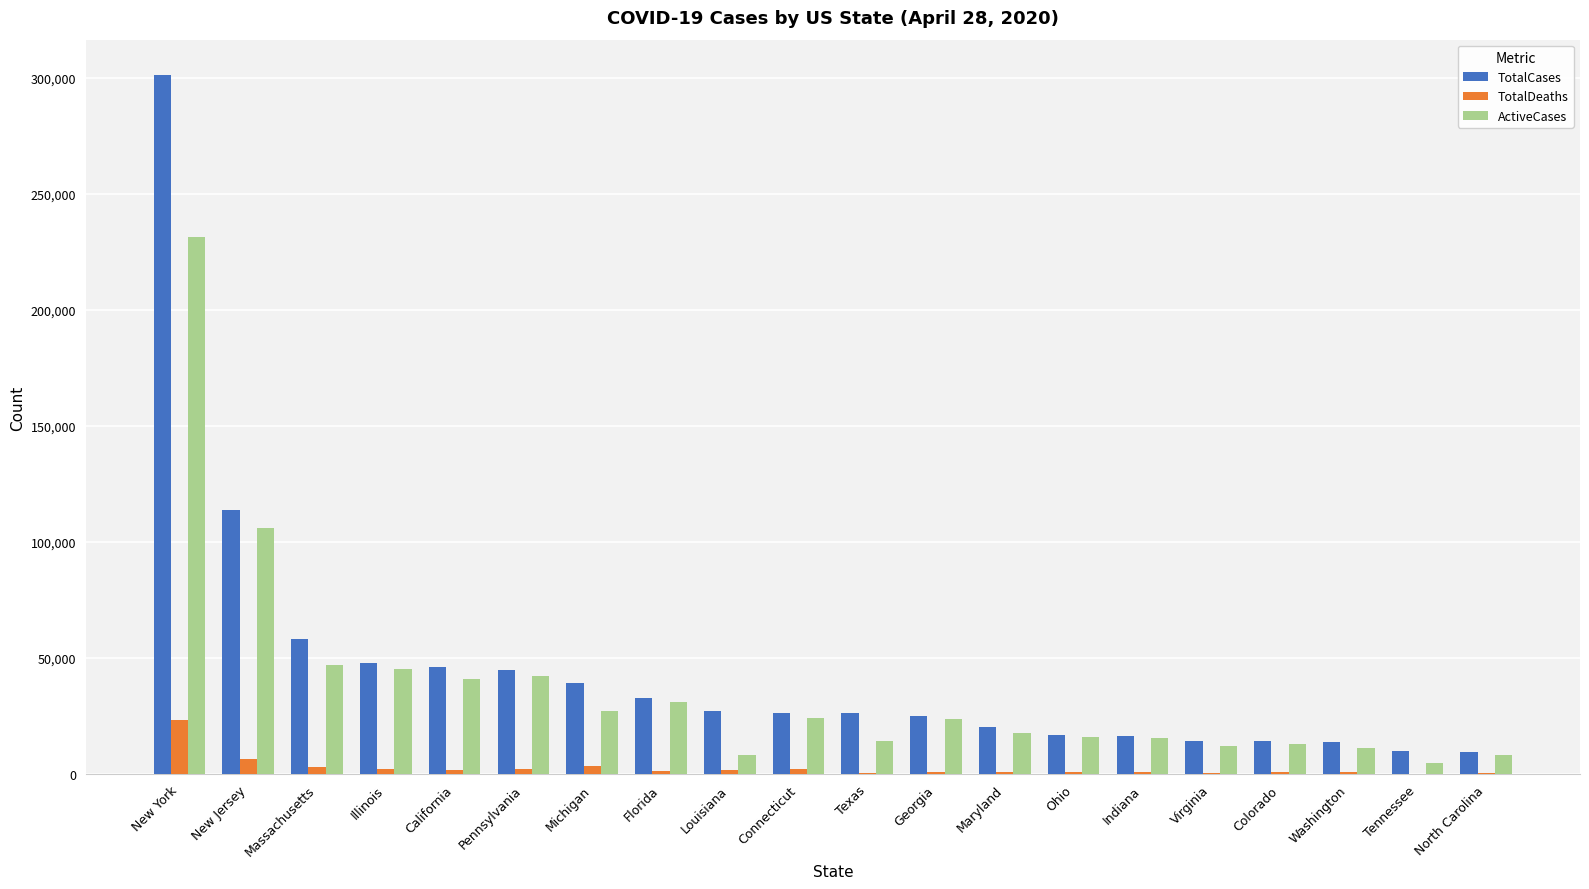

Which series has the largest total across all categories?

TotalCases